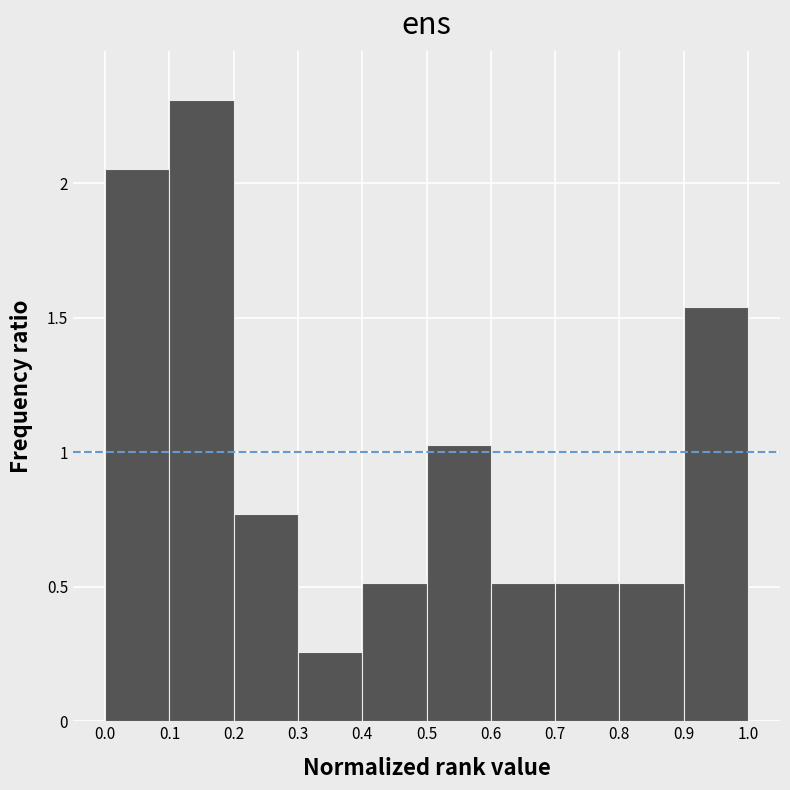

Reading left to right, transcribe this chart: for each bar, give the range it covers on the x-axis and its height. The values are not printed on the chart, so give them approximately, as read against the axis.

0.0 to 0.1: 2.05
0.1 to 0.2: 2.30
0.2 to 0.3: 0.75
0.3 to 0.4: 0.25
0.4 to 0.5: 0.50
0.5 to 0.6: 1.05
0.6 to 0.7: 0.50
0.7 to 0.8: 0.50
0.8 to 0.9: 0.50
0.9 to 1.0: 1.55